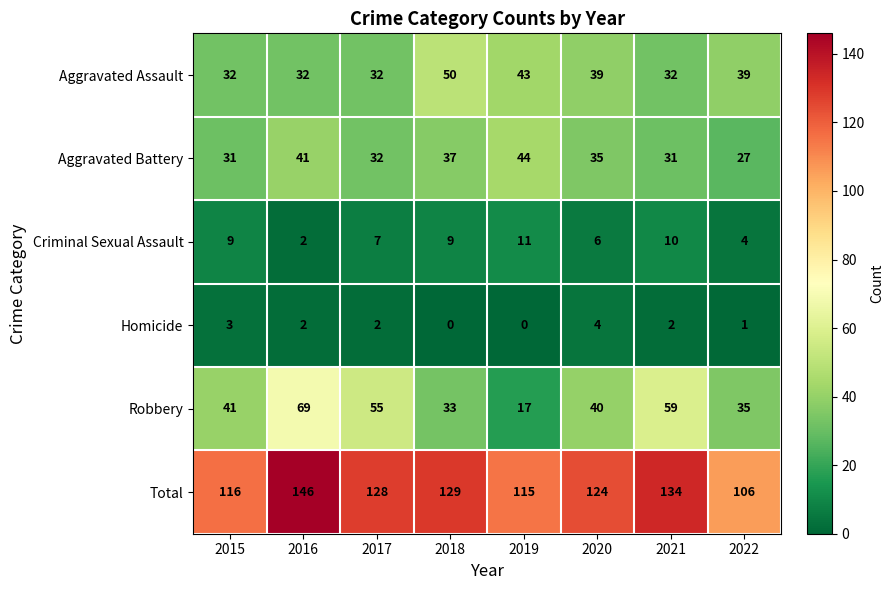

What is the minimum value for Robbery?

17